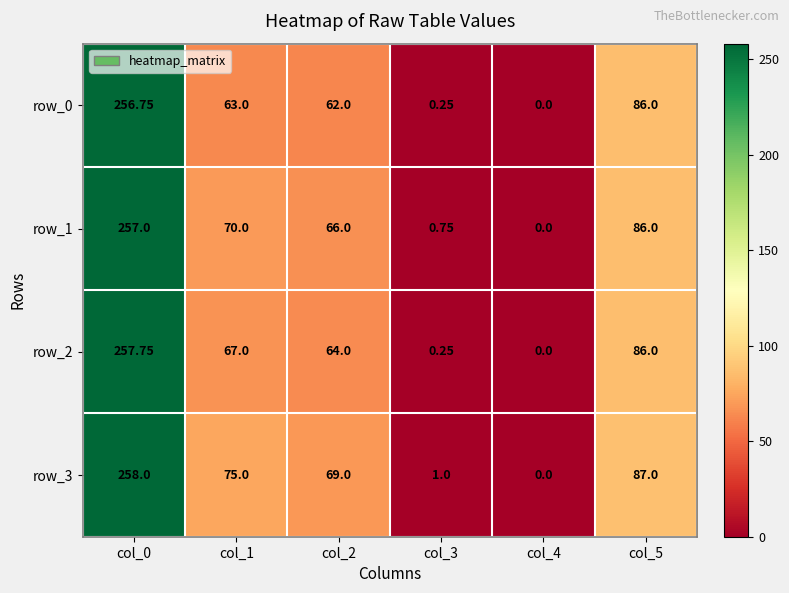

How many series are shown in this chart?

4